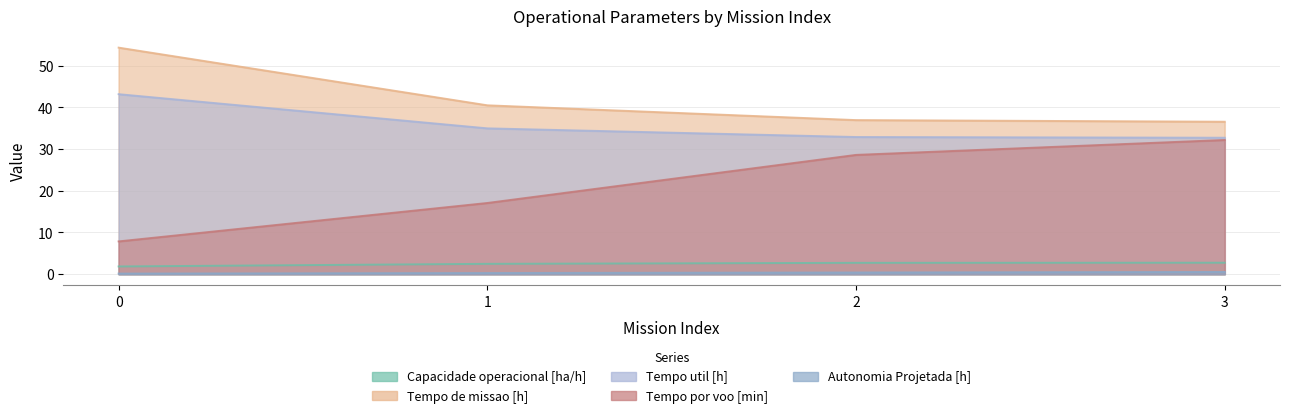

What are all the series names shown in the legend?

Capacidade operacional [ha/h], Tempo de missao [h], Tempo util [h], Tempo por voo [min], Autonomia Projetada [h]